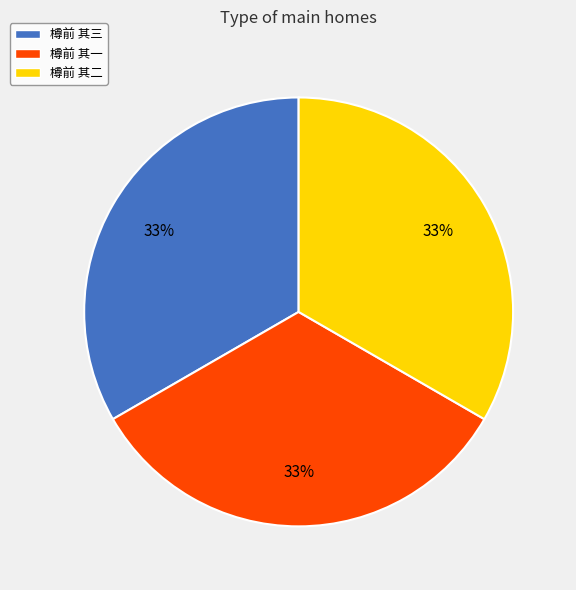

Is the sum of 樽前 其二 and 樽前 其一 greater than half?

Yes